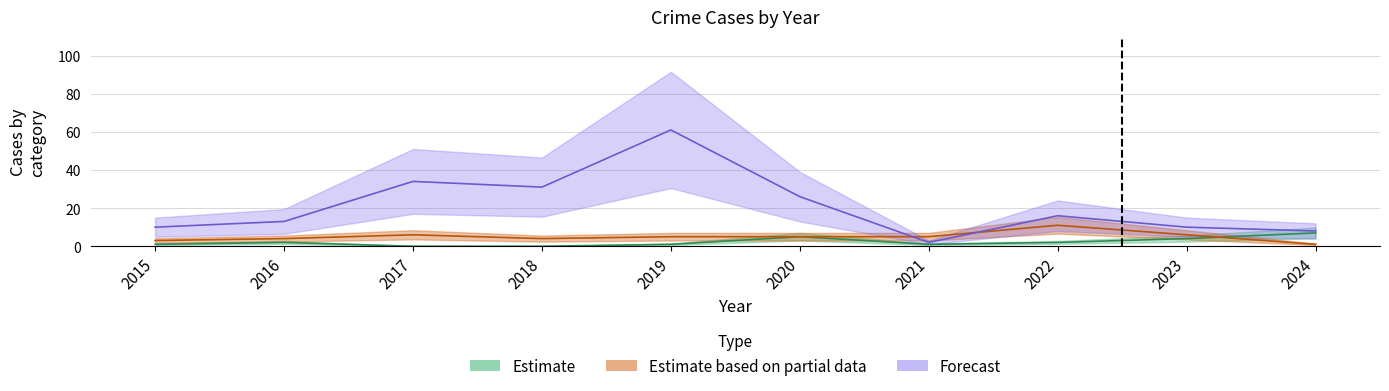

At which label does Theft first exceed 16?

2017